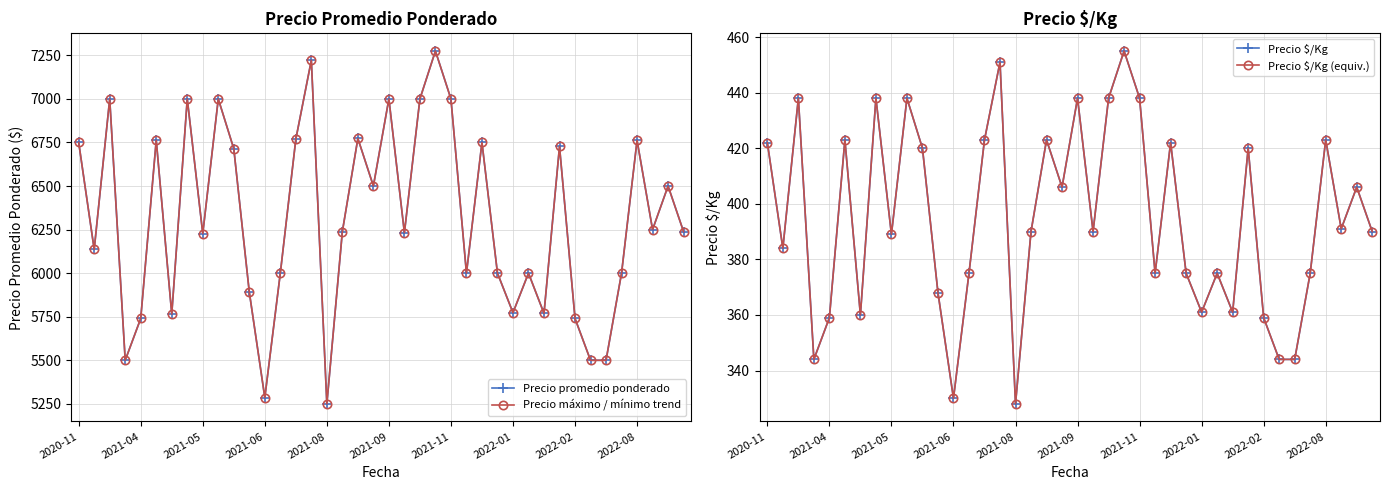

What is the highest value of the Precio máximo / mínimo trend series?

7275